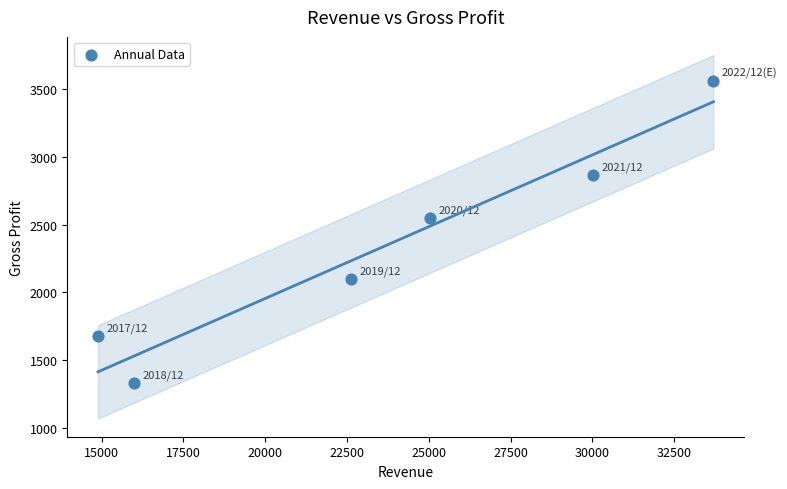

What is the range of X values (max minus min)?

18804.0